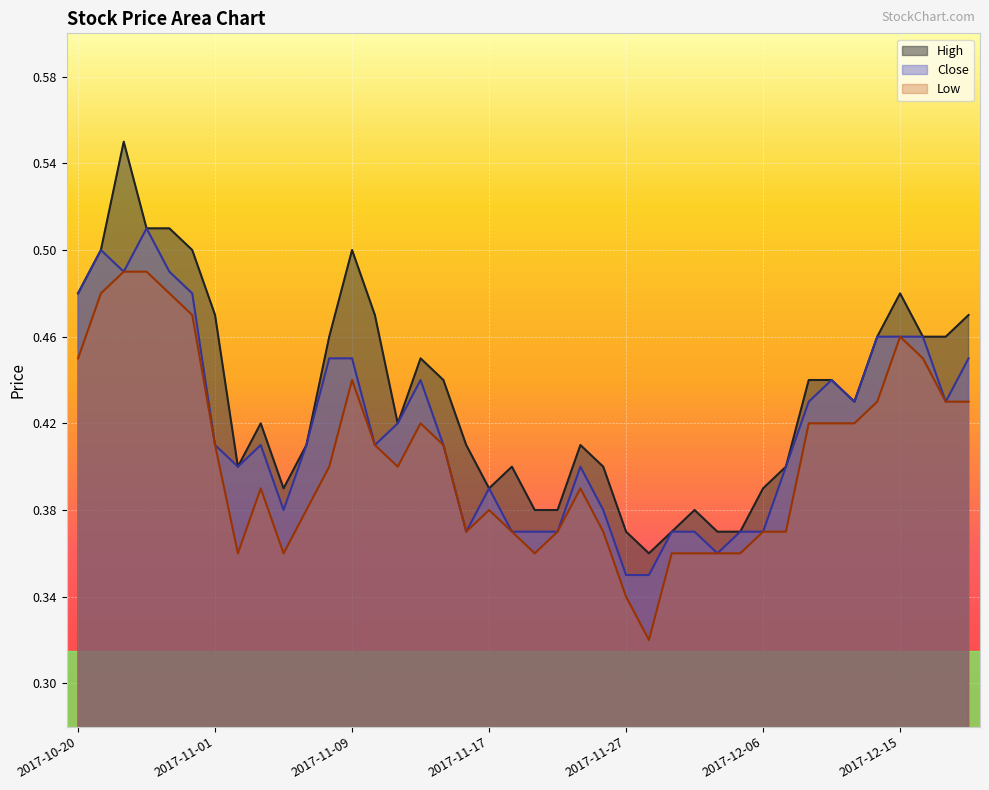

What is the label of the 22nd point from the right?

2017-11-17